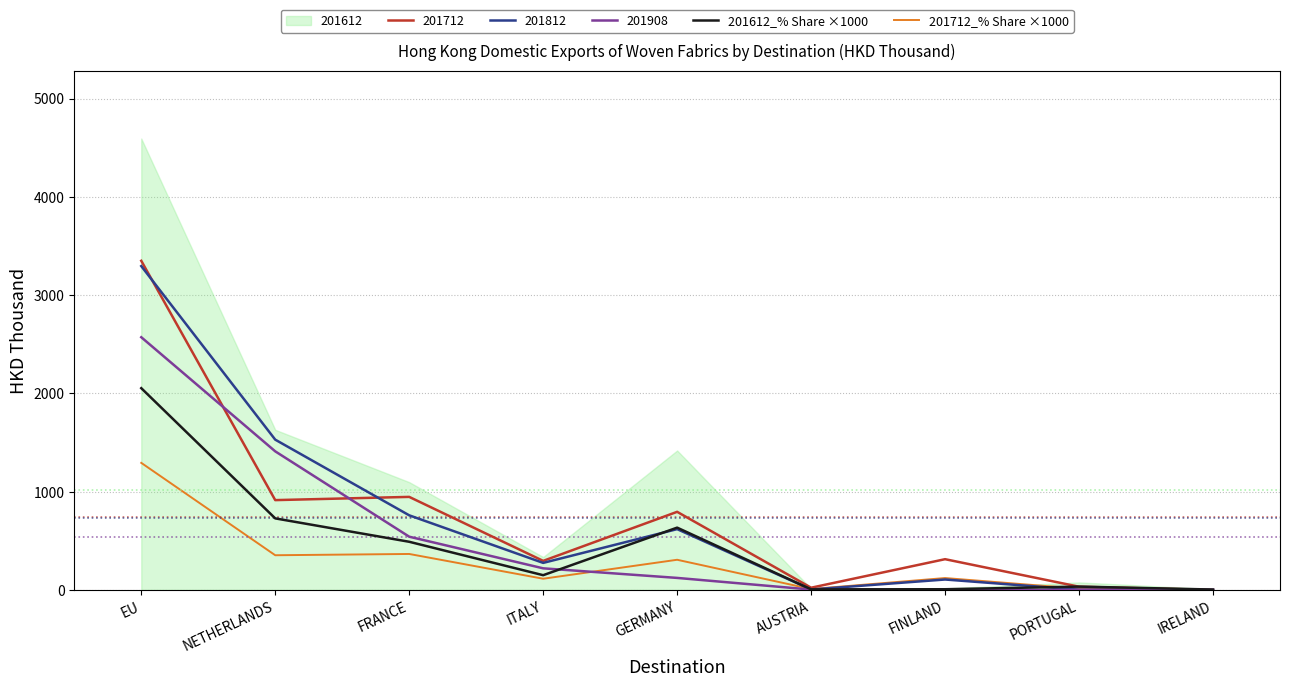

Is the value of 201712_% Share ×1000 at IRELAND greater than the value of 201612_% Share ×1000 at NETHERLANDS?

No